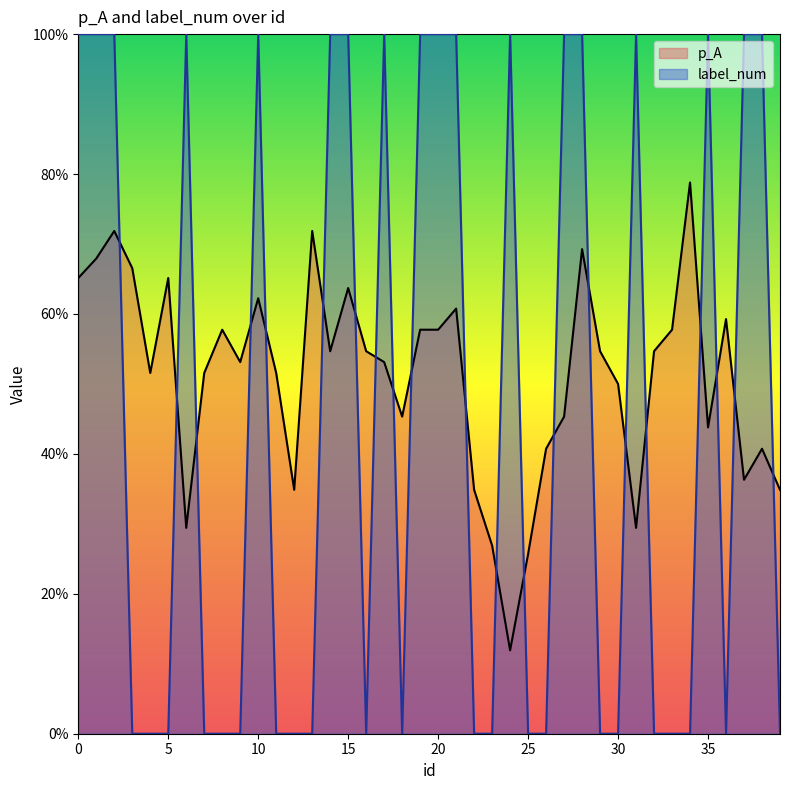

The value of p_A at 5 is 0.7. True or false?

True